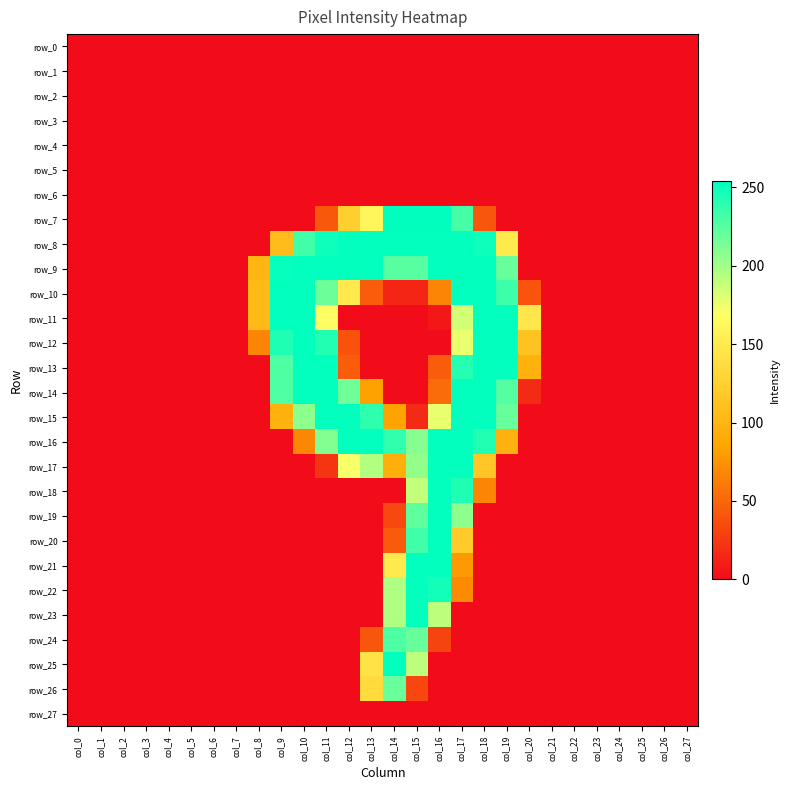

Which category has the highest value in the row_18 series?

col_16